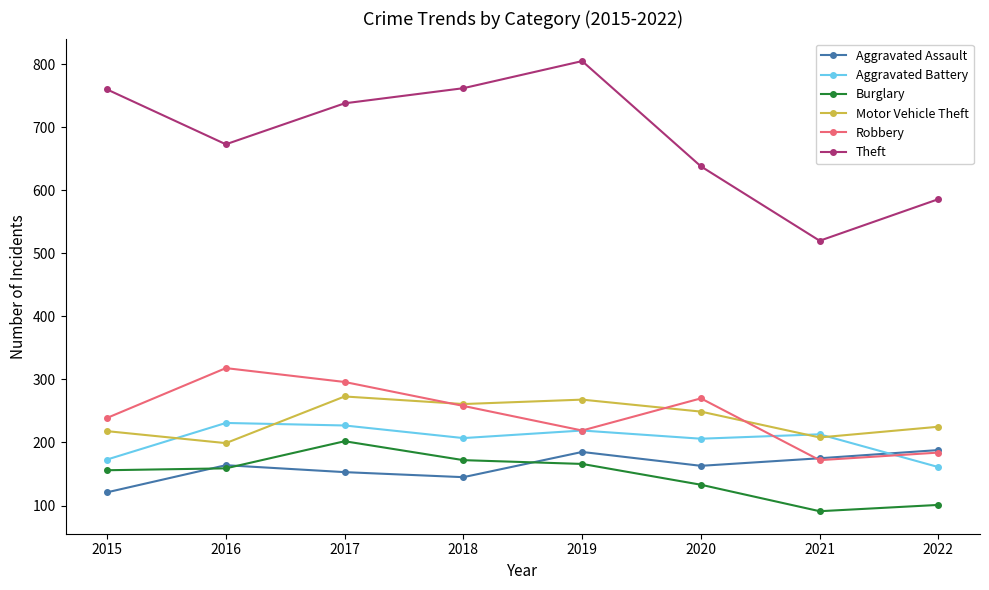

True or false: Burglary and Theft intersect in this chart.

False